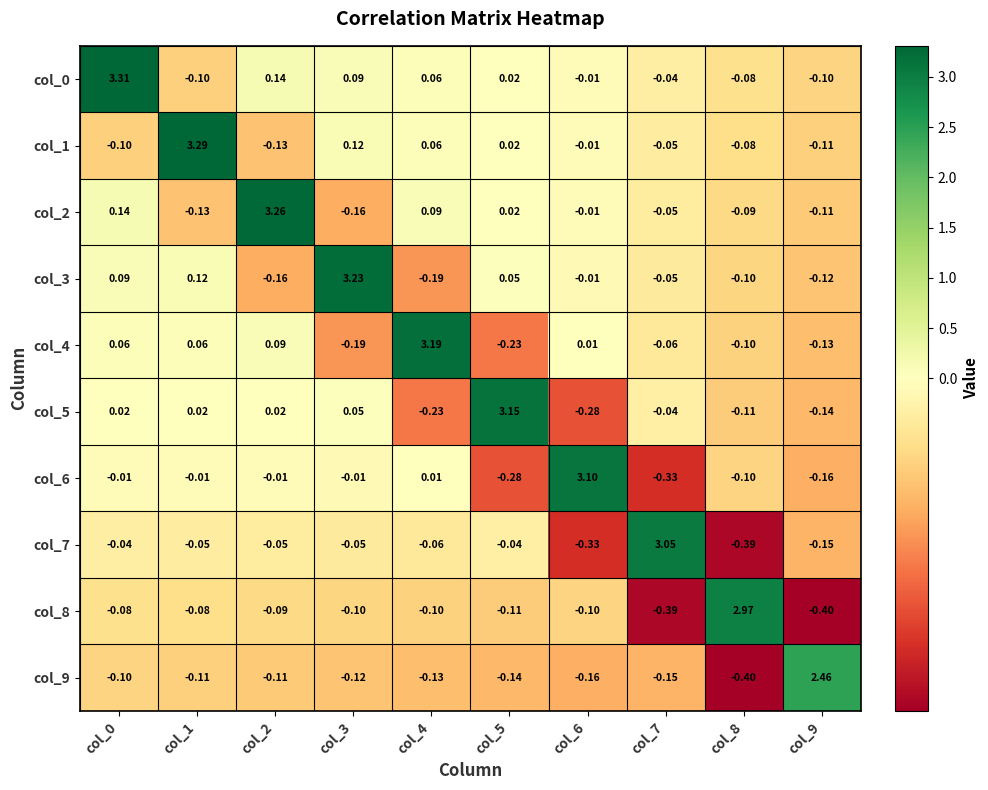

Is the value of col_2 at col_8 greater than the value of col_6 at col_5?

Yes